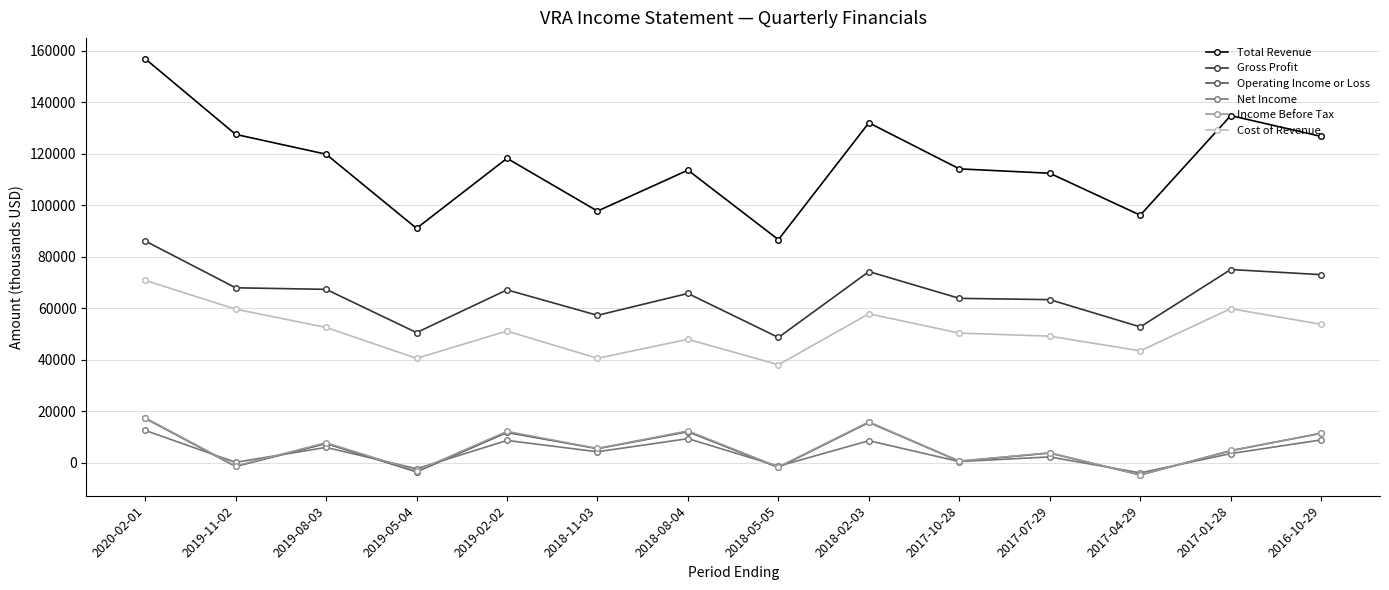

At how many categories does at least one series exceed 30459?

14